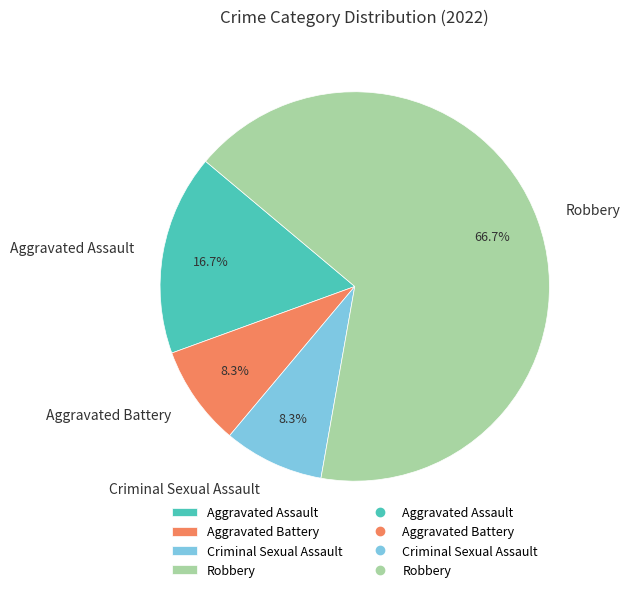

Which slice represents more than half of the pie?

Robbery